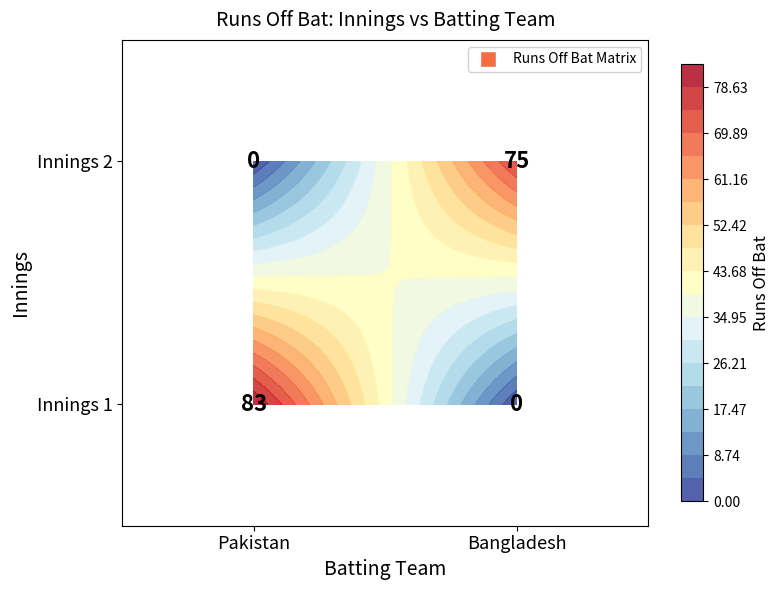

Between Pakistan and Bangladesh, which series saw the biggest shift?

Innings 2